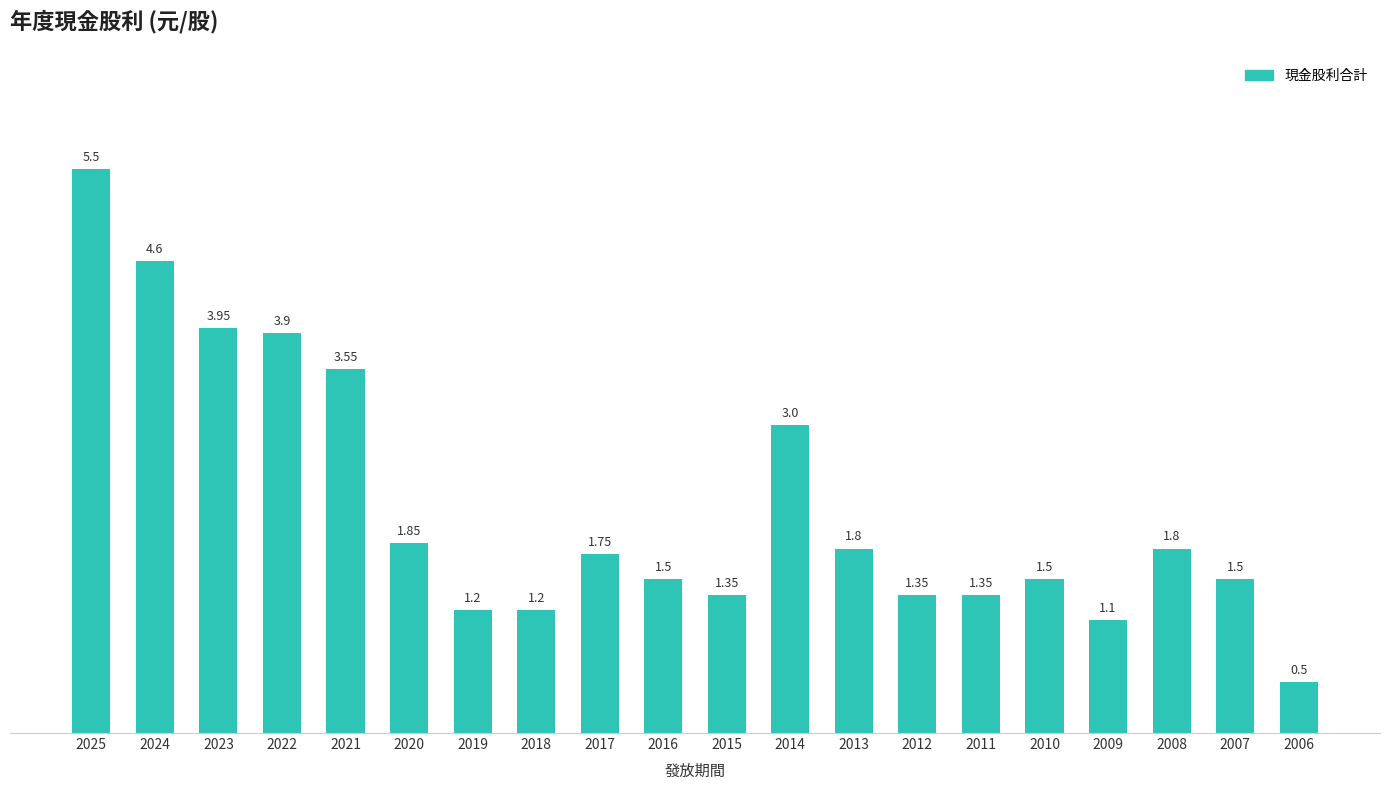

Count the number of data series in this chart.

1